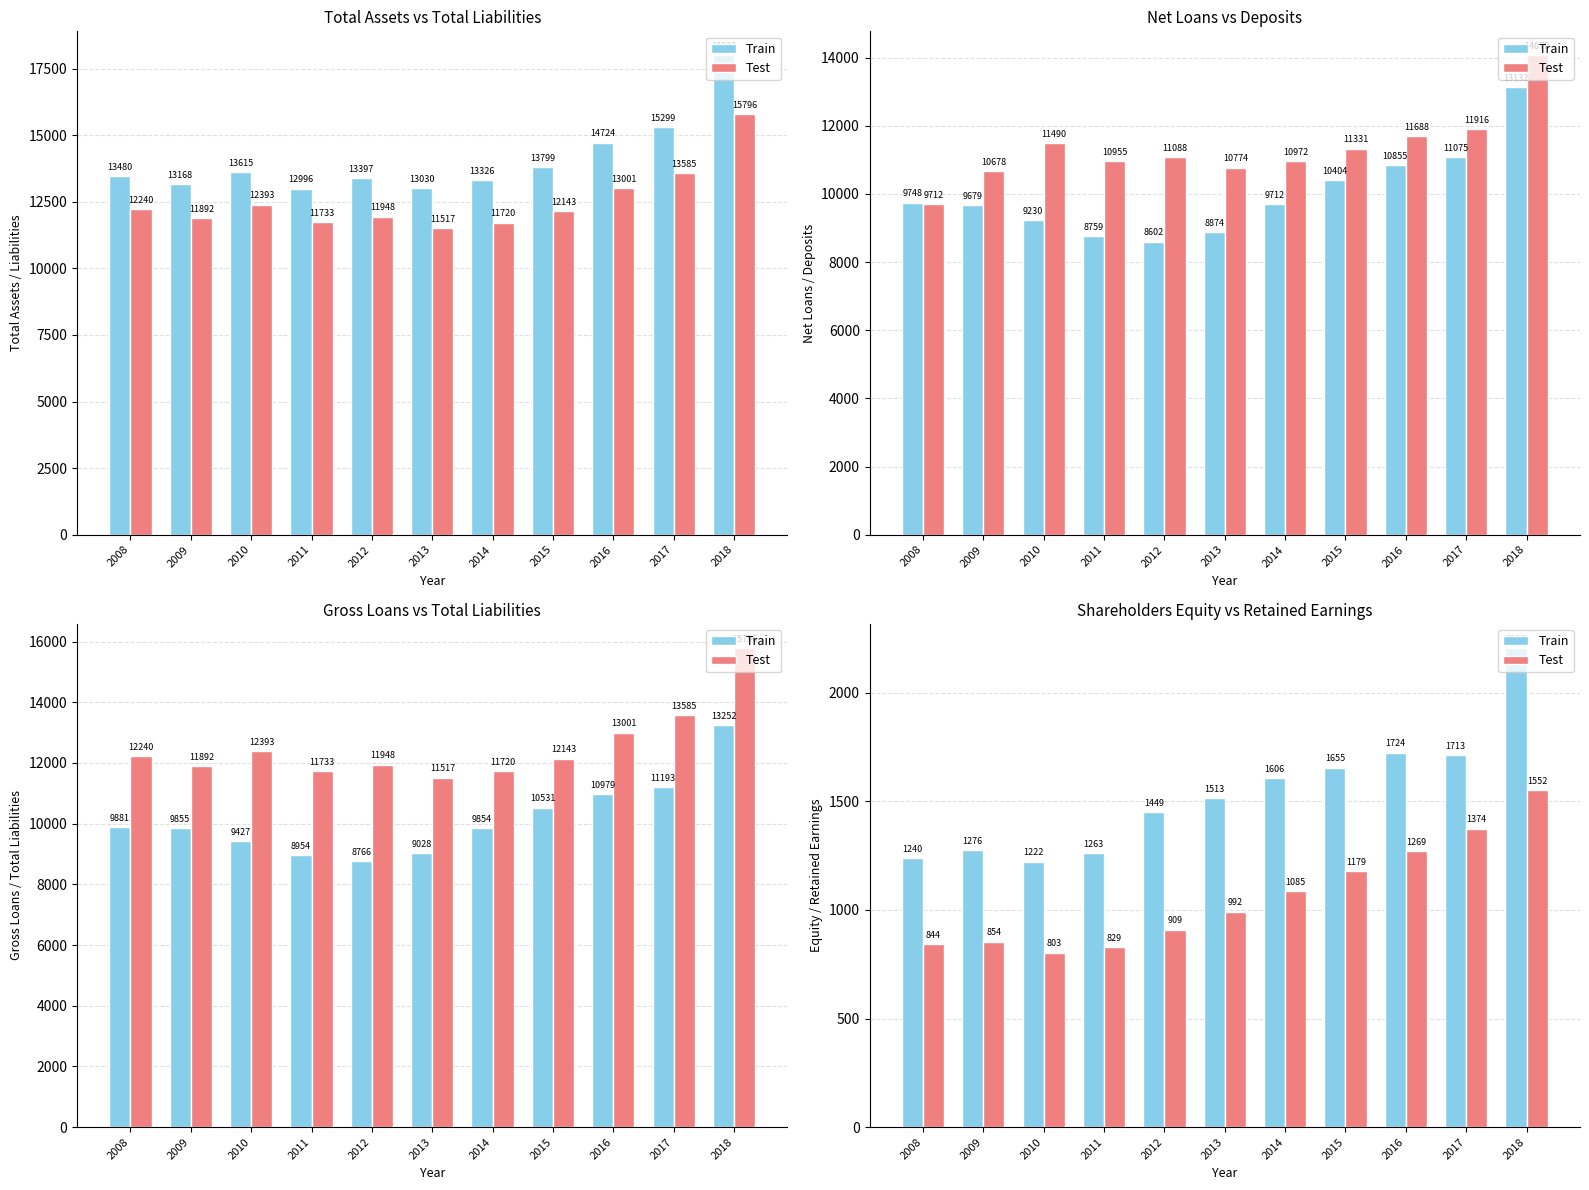

Between 2013 and 2009, which is larger?

2013